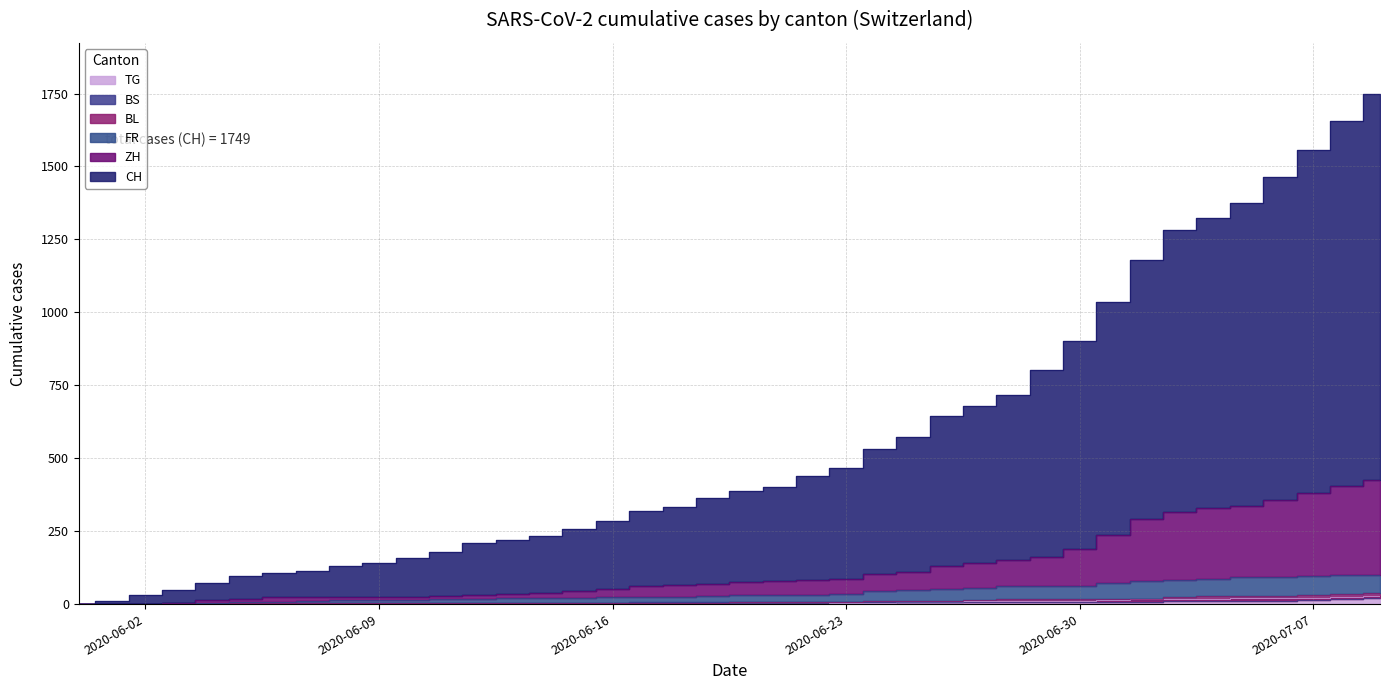

True or false: BS has a value of 12 at 2020-06-22.

False